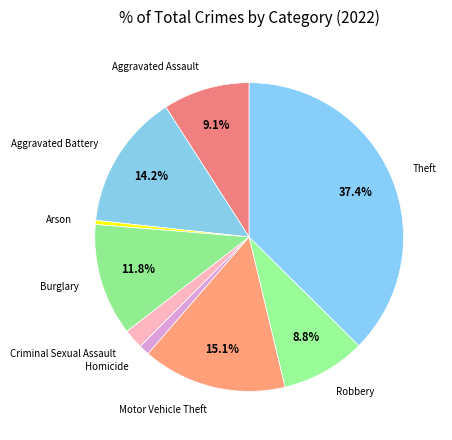

To the nearest percent, what is the combined percentage of Theft and Arson?

38%